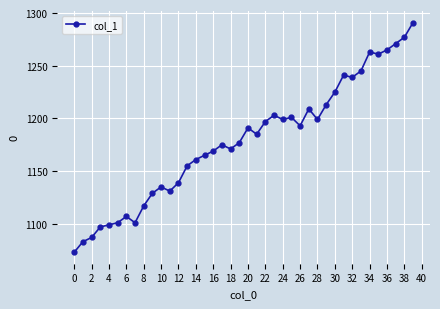

What is the difference between the maximum and minimum values?

218